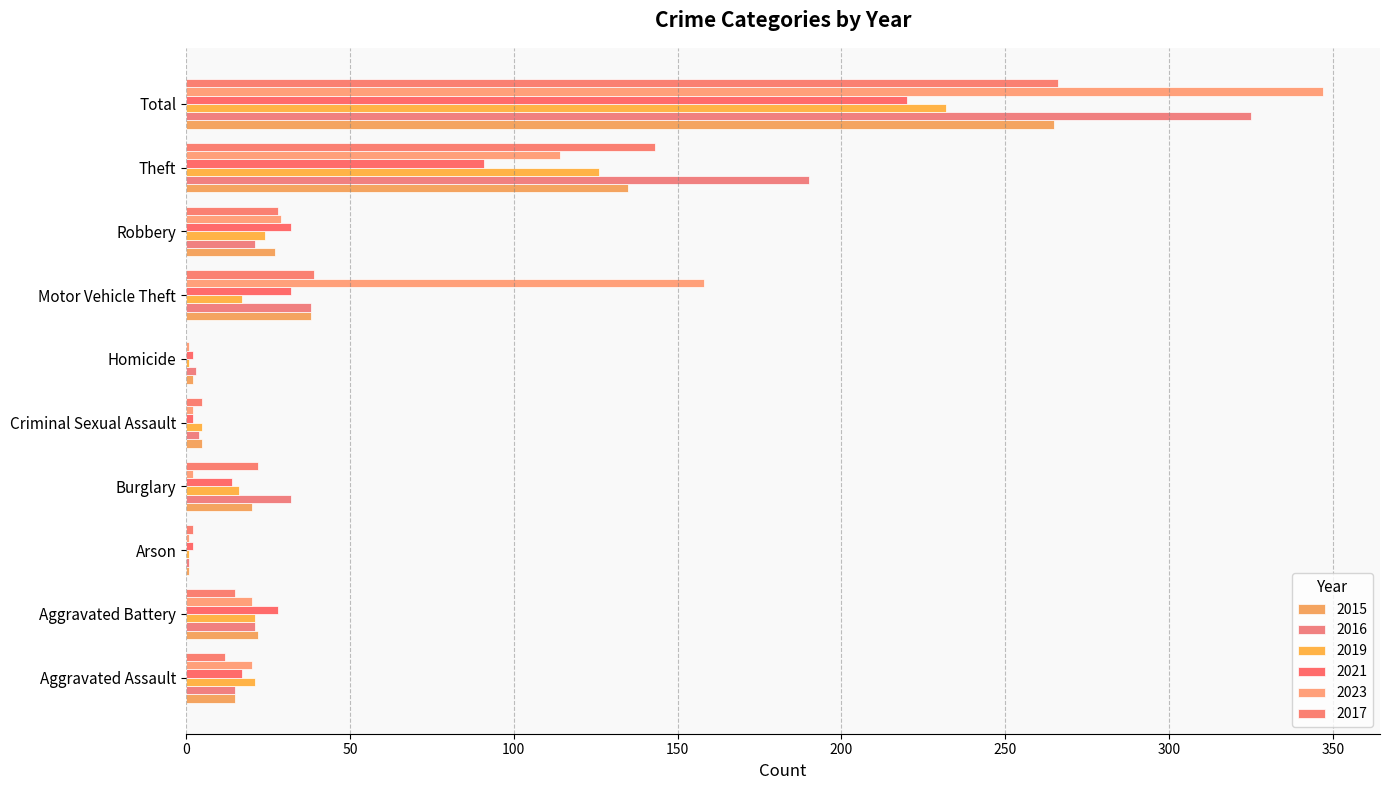

Is it true that 2015 equals 265 at Total?

True